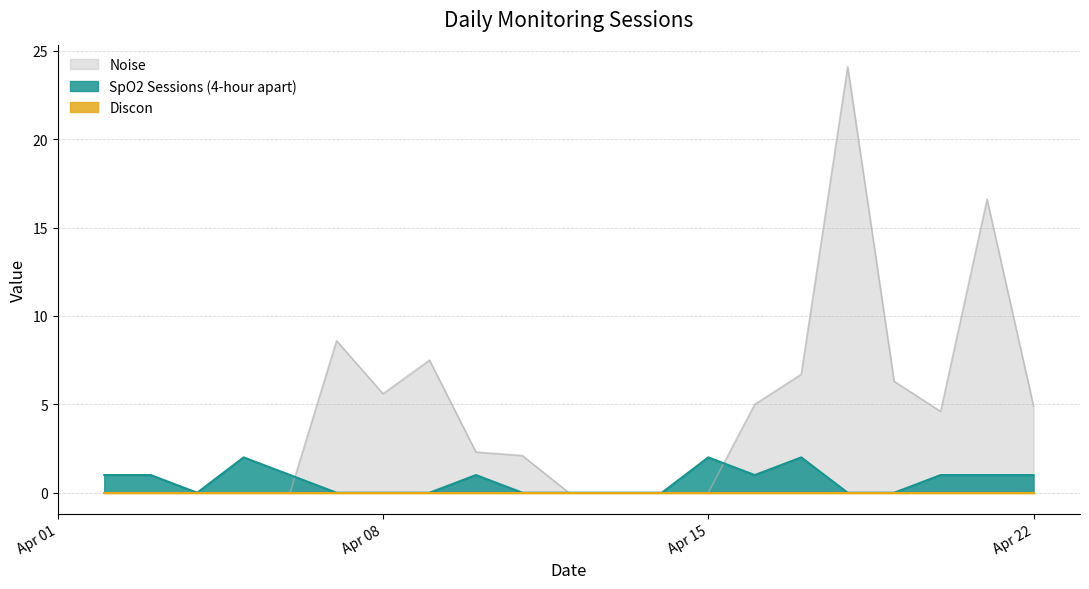

Which series has the largest total across all categories?

Noise